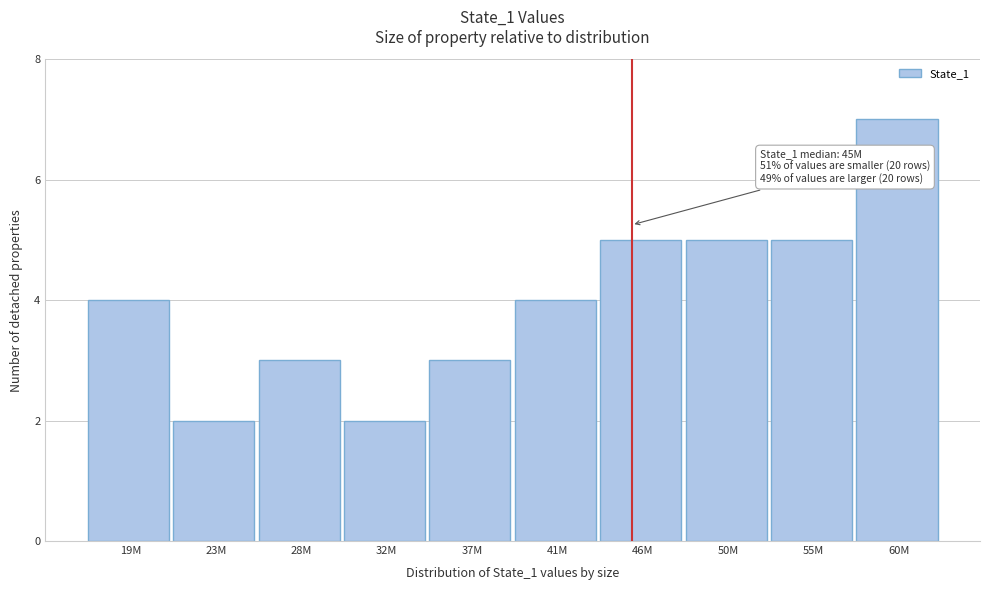

Reading right to left, list all the values displayed in this chart.

60M=7	55M=5	50M=5	46M=5	41M=4	37M=3	32M=2	28M=3	23M=2	19M=4